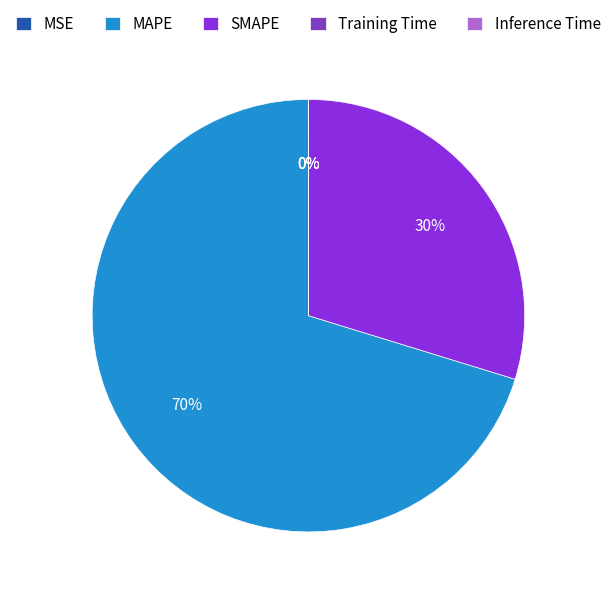

To the nearest percent, what is the difference between the MAPE and SMAPE slice percentages?

40%